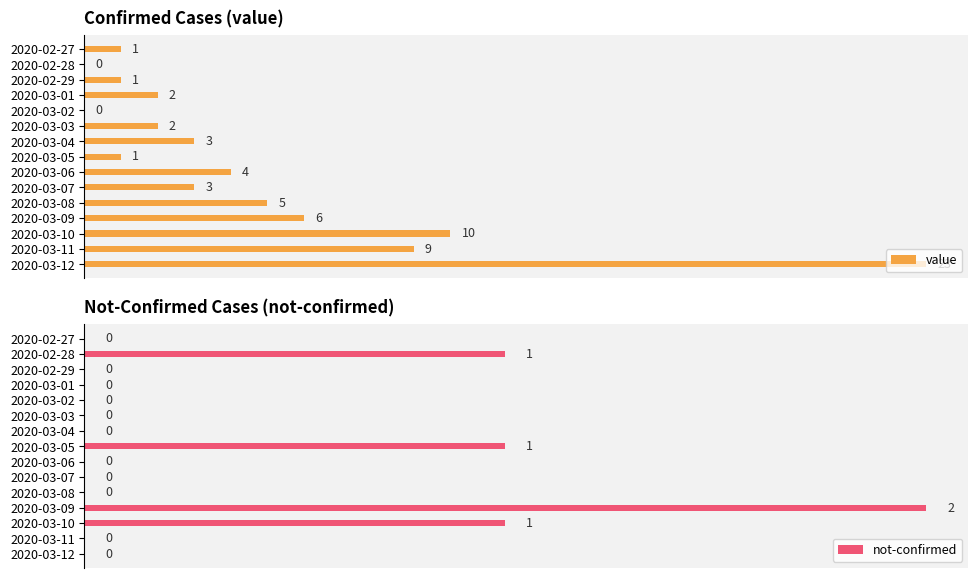

Count the not-confirmed values in the range 0 to 1.

14